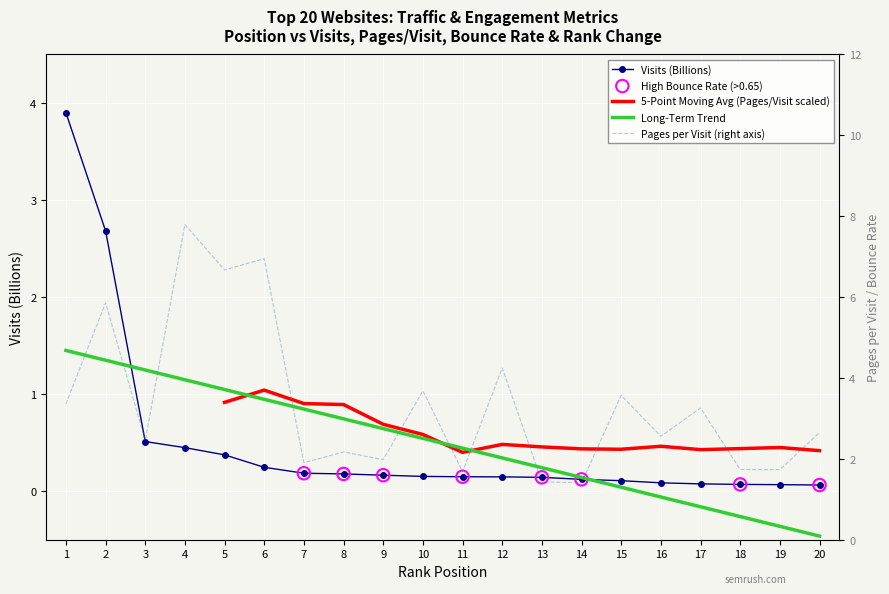

At how many categories does at least one series exceed 1?

20